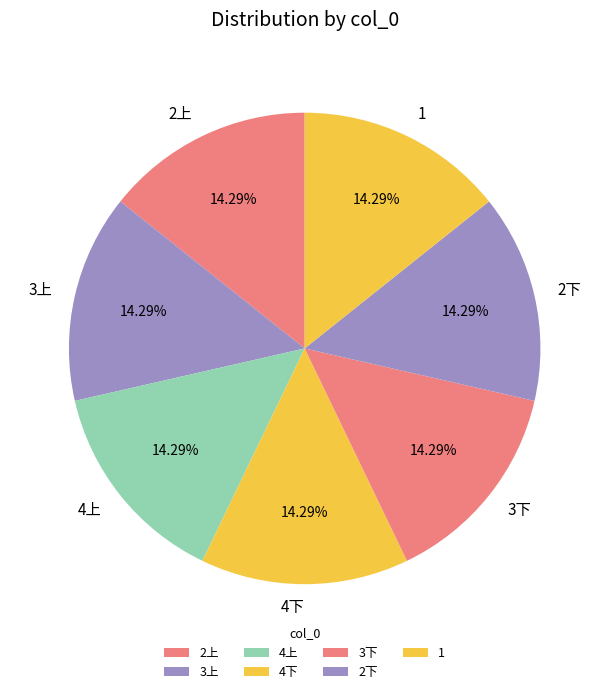

Approximately how many times larger is the value at 2上 compared to 4上?

1.0